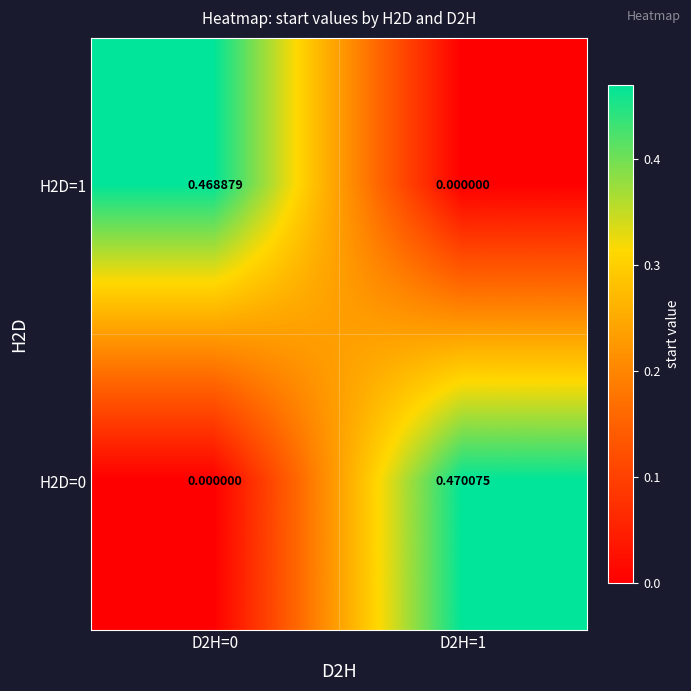

How many data points in H2D=1 are above 0?

1